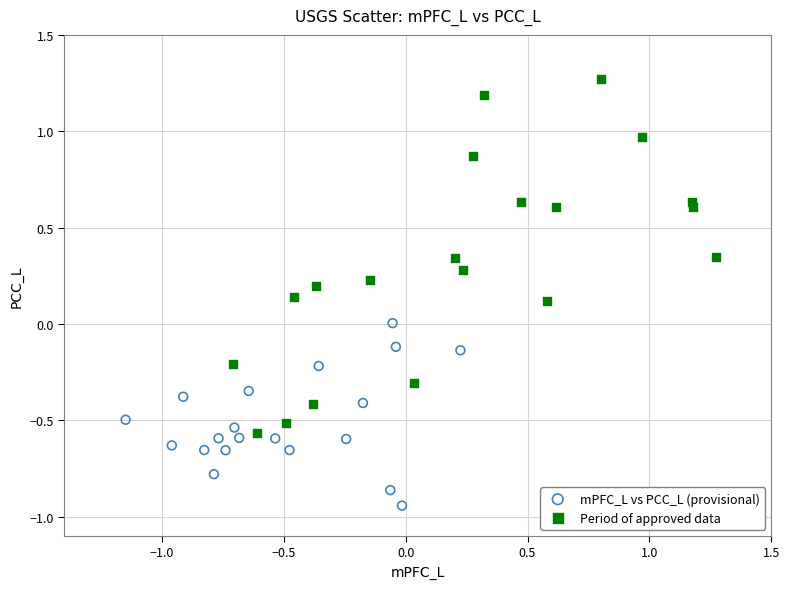

Which series has the widest spread of Y values?

Period of approved data